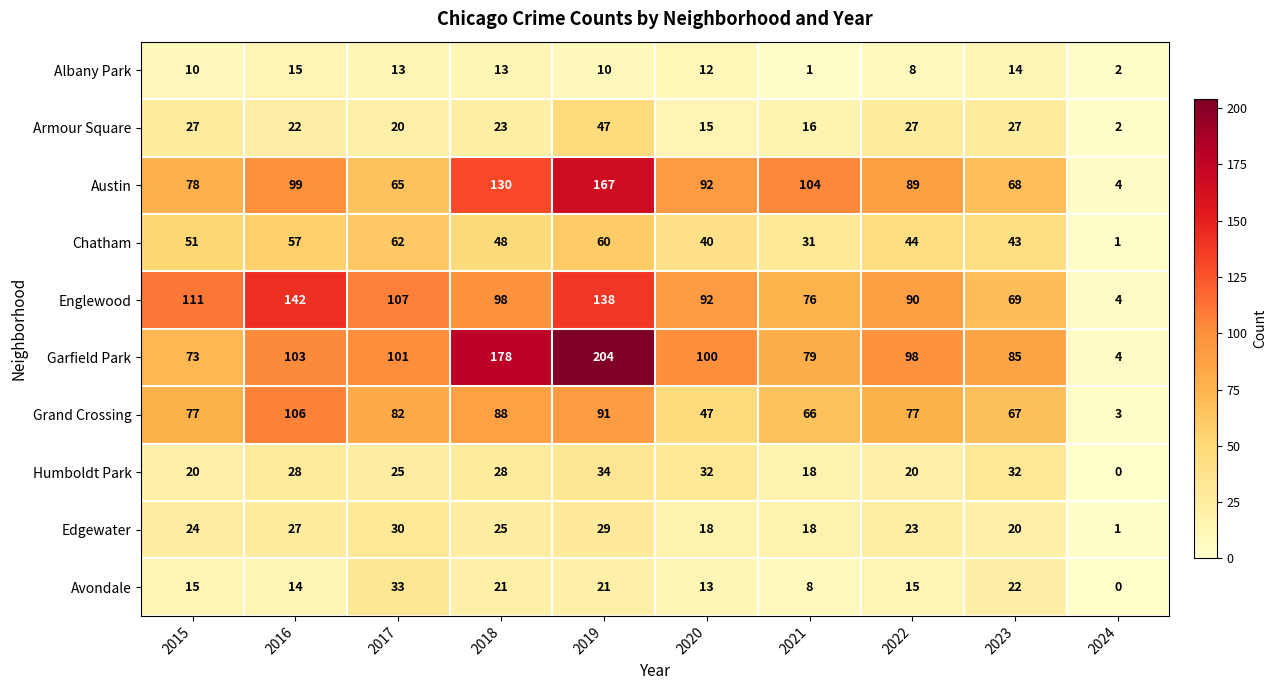

At which label does Englewood reach its minimum?

2024